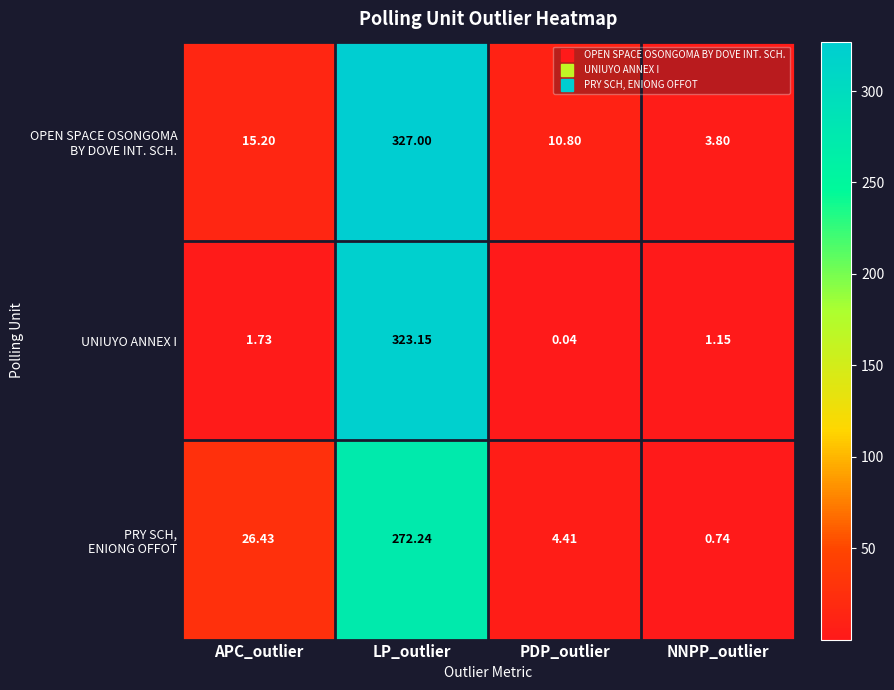

What is the spread (max minus min) of values at LP_outlier?

54.8